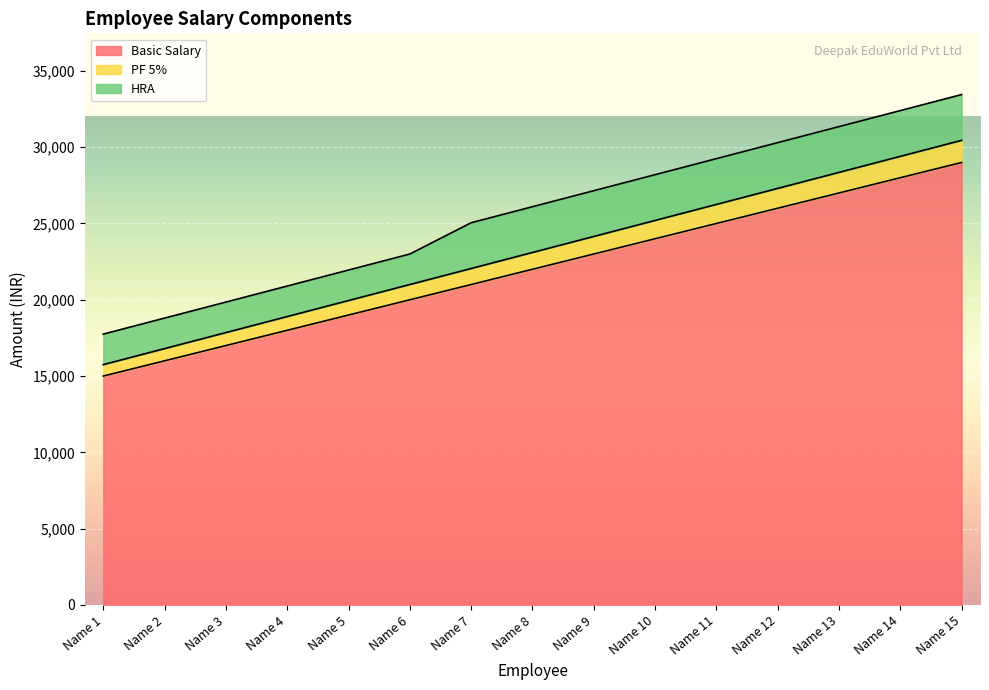

The value of Basic Salary at Name 1 is 15000. True or false?

True